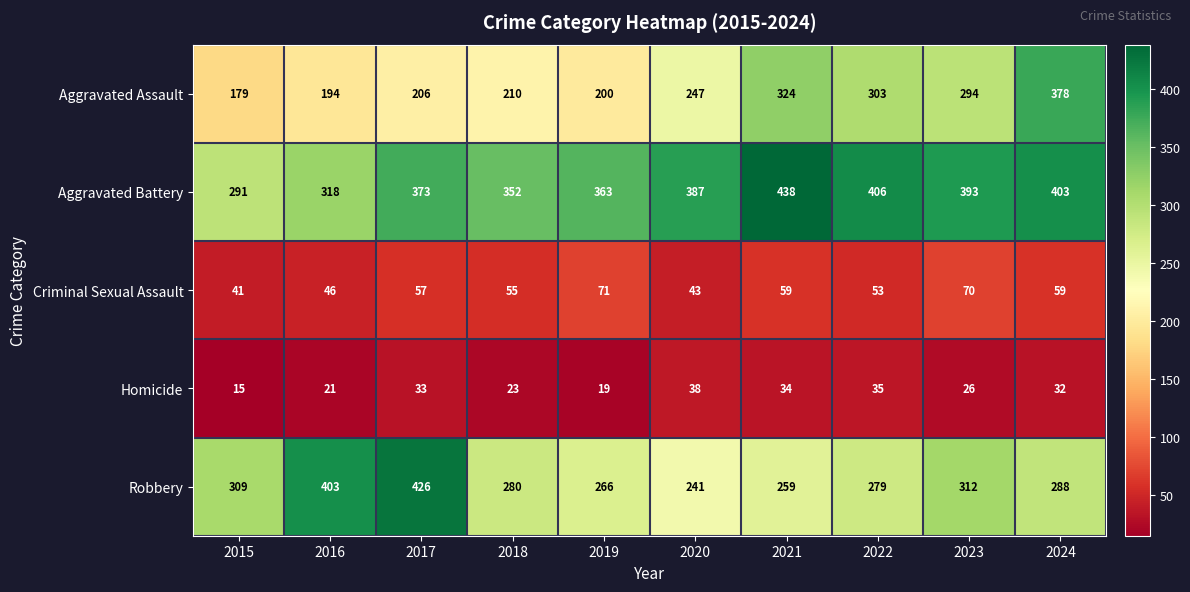

Where does the Robbery series first go above 288?

2015